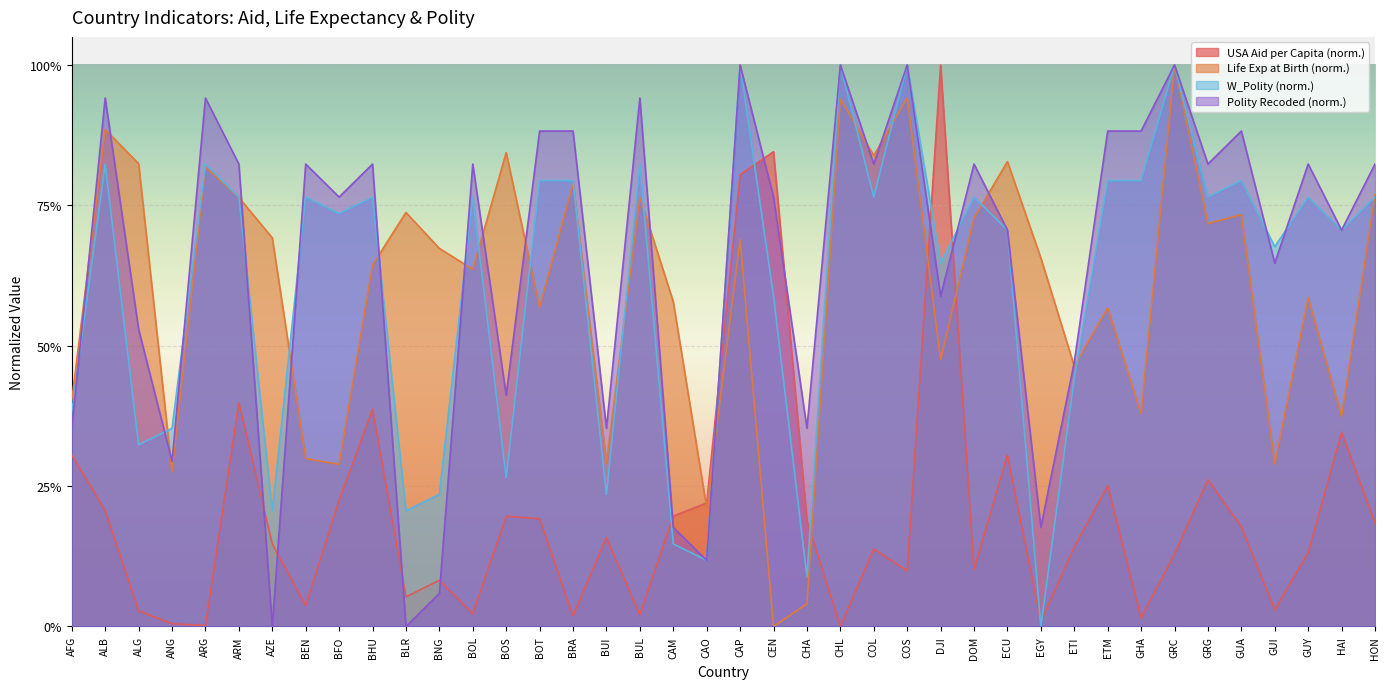

At how many categories does at least one series exceed 0?

40